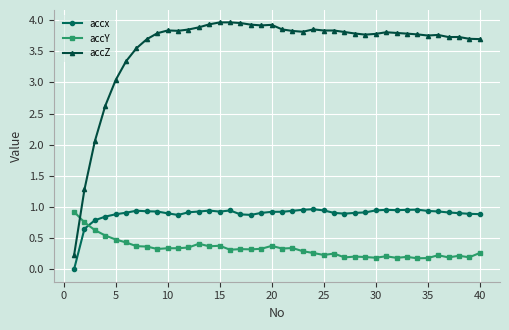

What is the sum of all accY values?

13.2